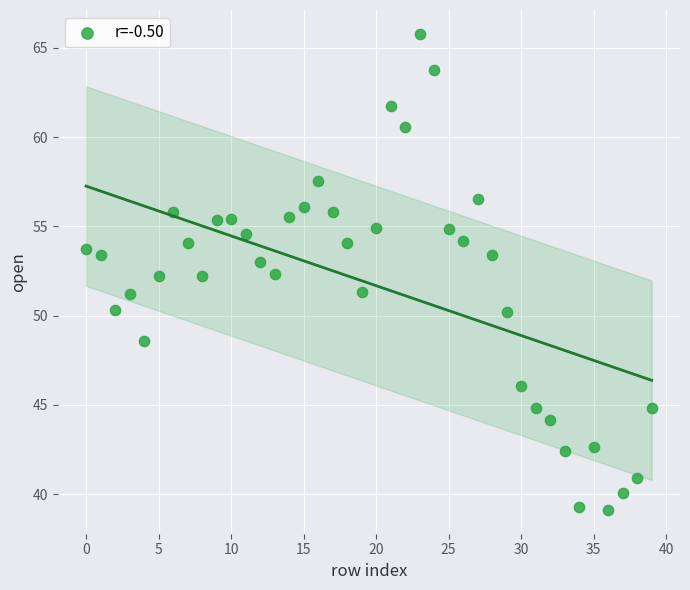

What is the range of Y values (max minus min)?

26.7